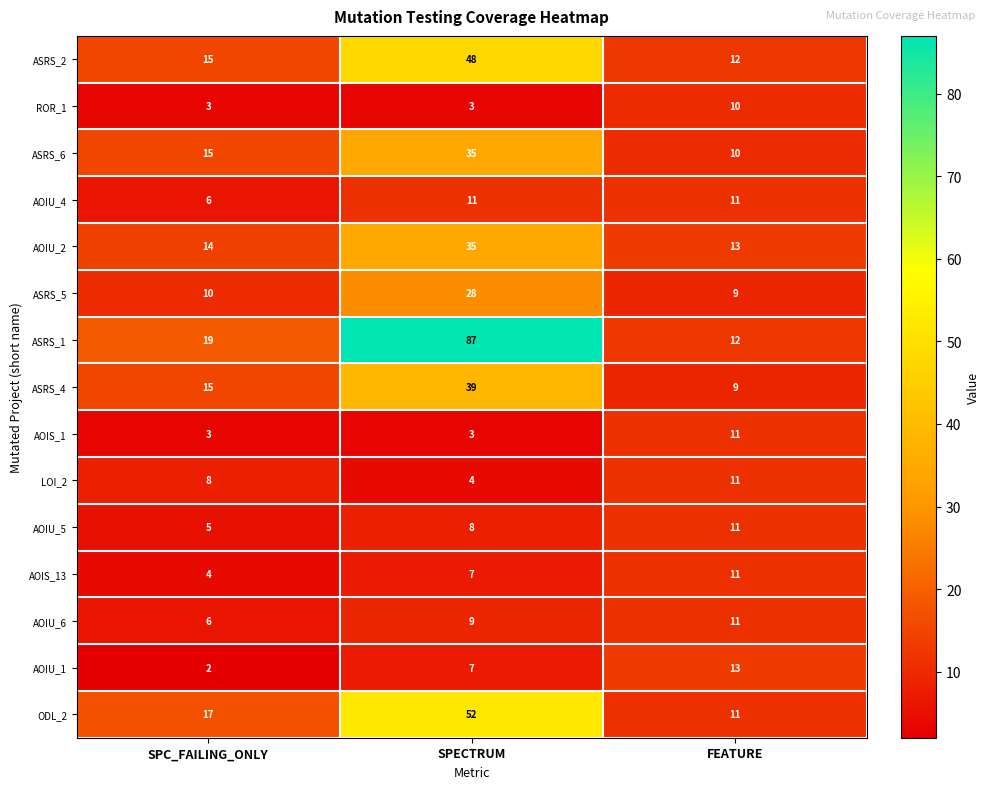

Rank the categories by AOIU_1 value from highest to lowest.

FEATURE, SPECTRUM, SPC_FAILING_ONLY